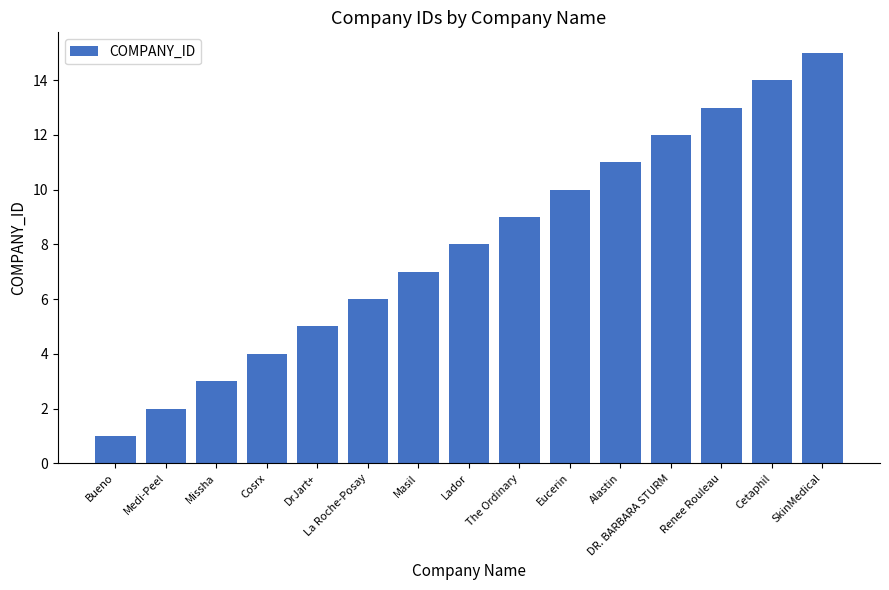

What is the change in value from Alastin to DR. BARBARA STURM?

+1